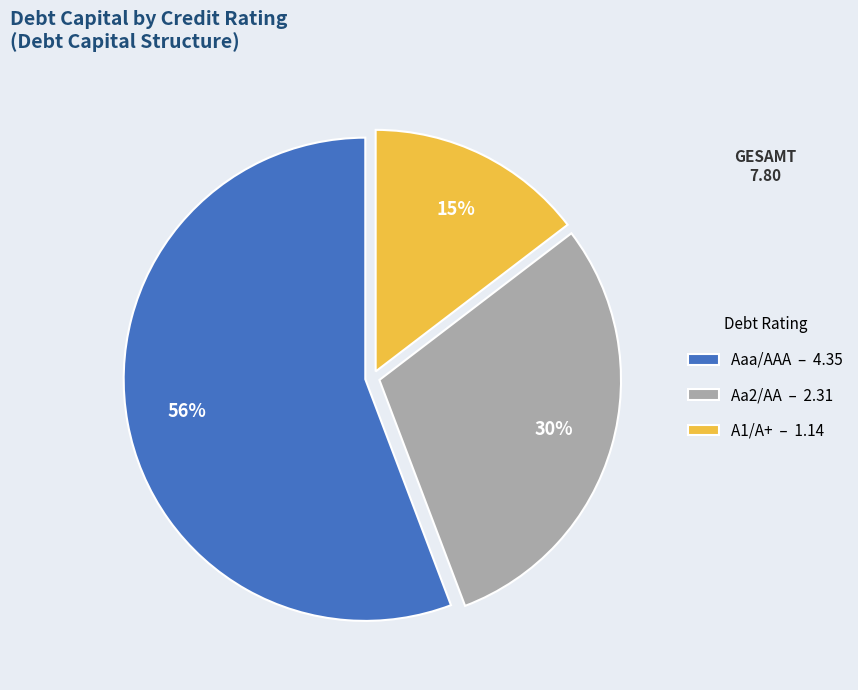

What is the ratio of the value at Aa2/AA – 2.31 to the value at Aaa/AAA – 4.35?

0.5